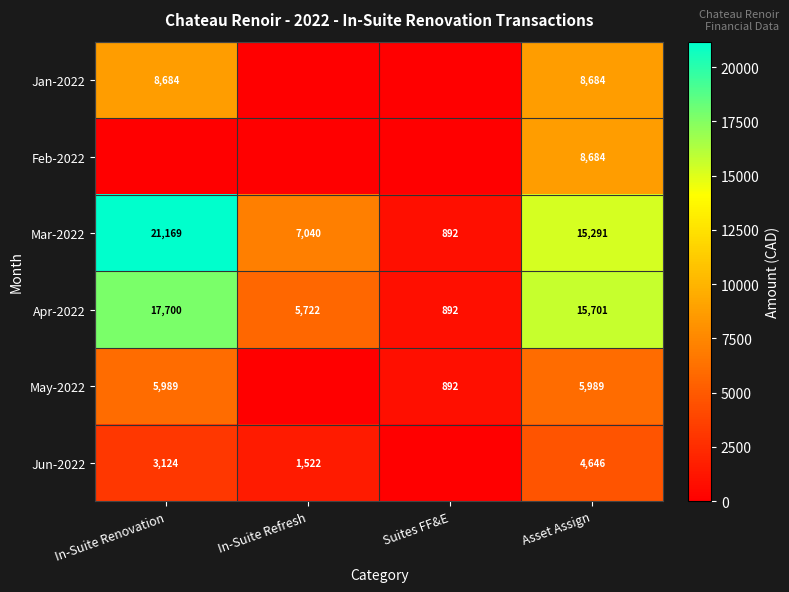

The value of Jan-2022 at In-Suite Renovation is 2681.2. True or false?

False